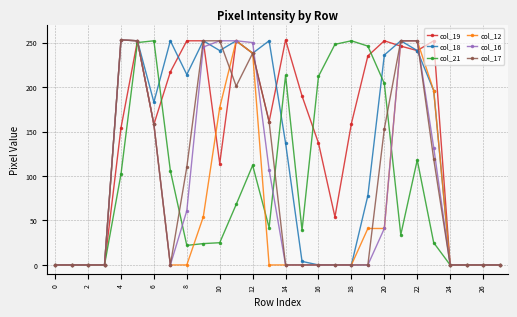

Which series has the largest total across all categories?

col_19